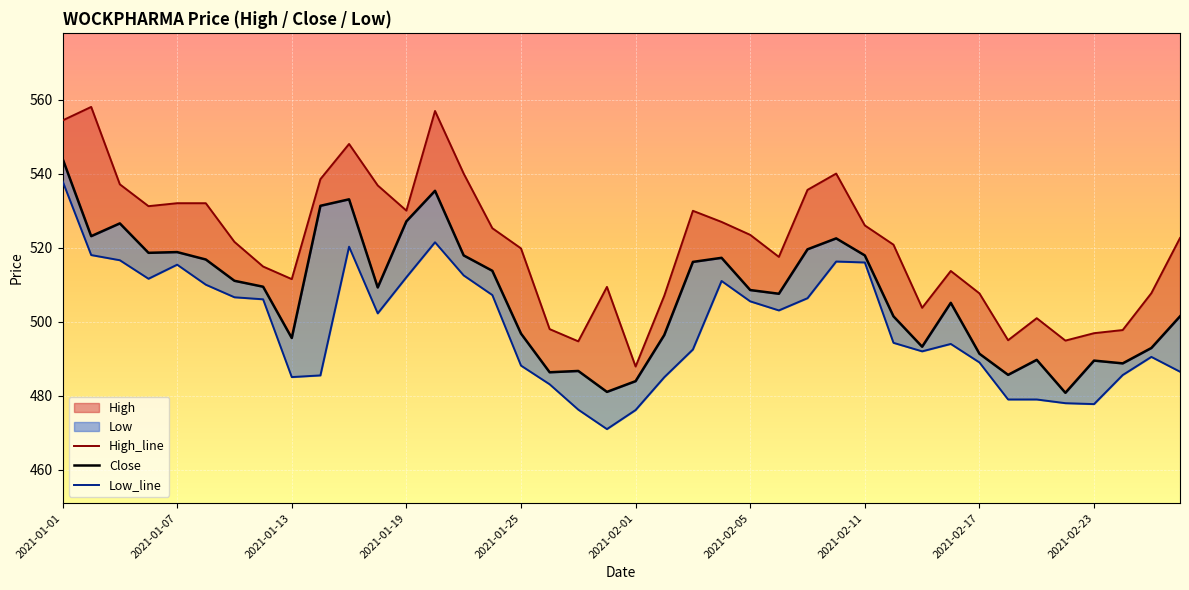

List the series in order of their overall mean, lowest first.

Low_line, Close, High_line